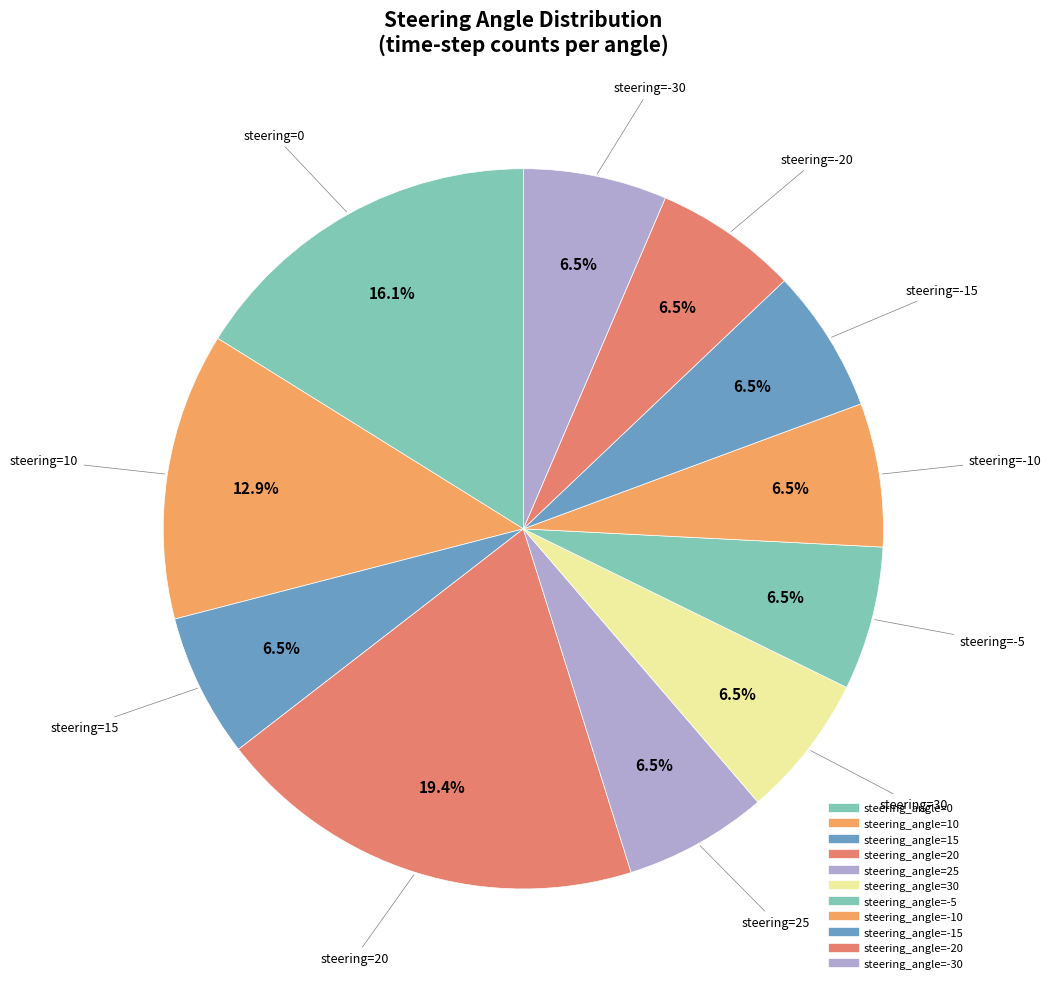

How many segments does this pie chart have?

11